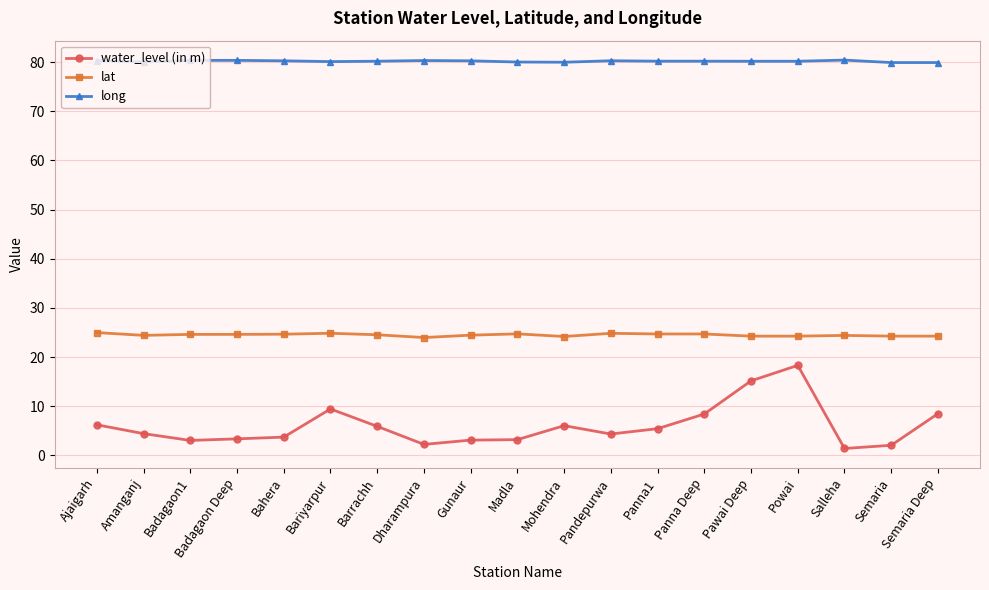

Which series has the largest total across all categories?

long